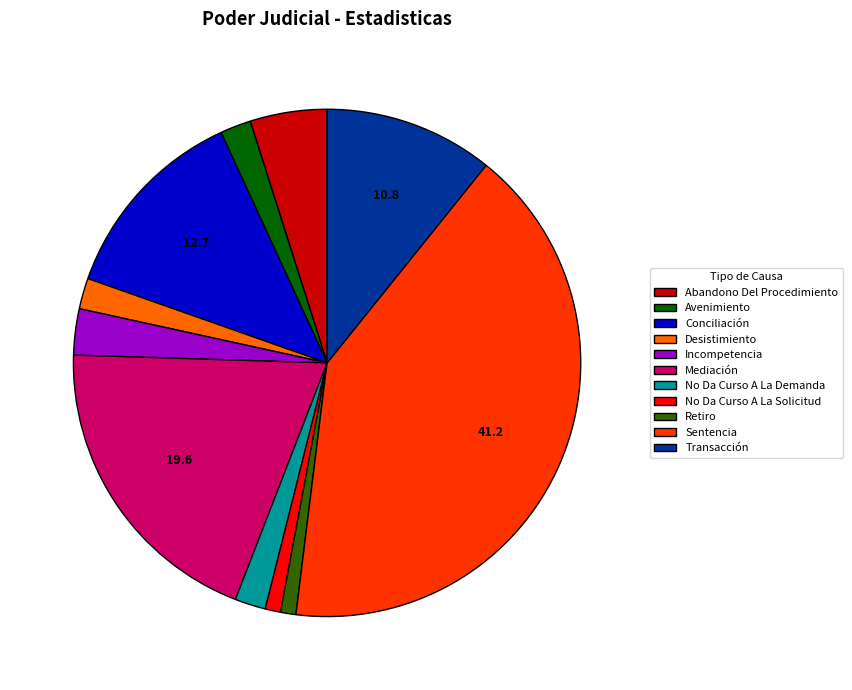

Is the sum of Avenimiento and Incompetencia greater than half?

No